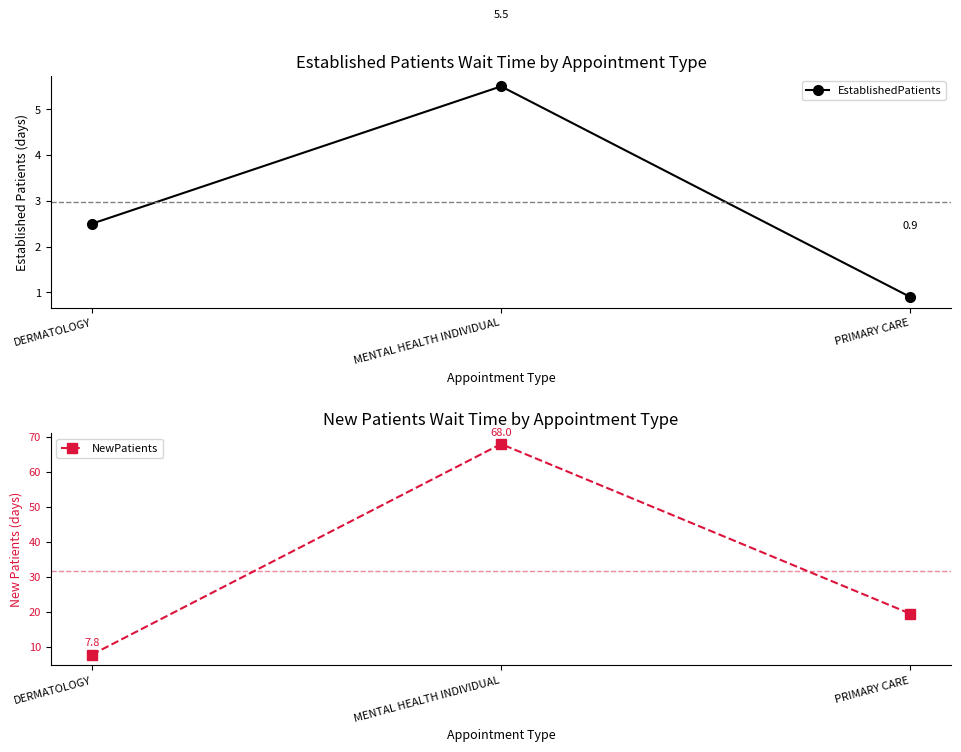

Rank the series by their average value, from lowest to highest.

EstablishedPatients, NewPatients